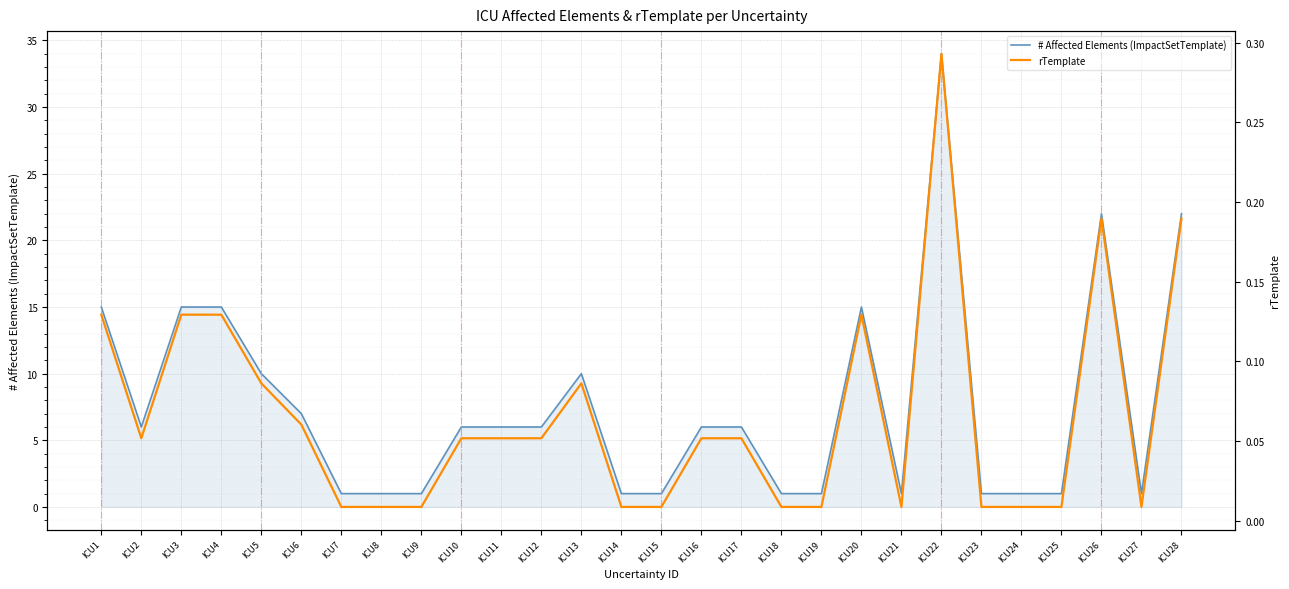

At ICU24, list the series in order from largest to smallest.

# Affected Elements (ImpactSetTemplate), rTemplate